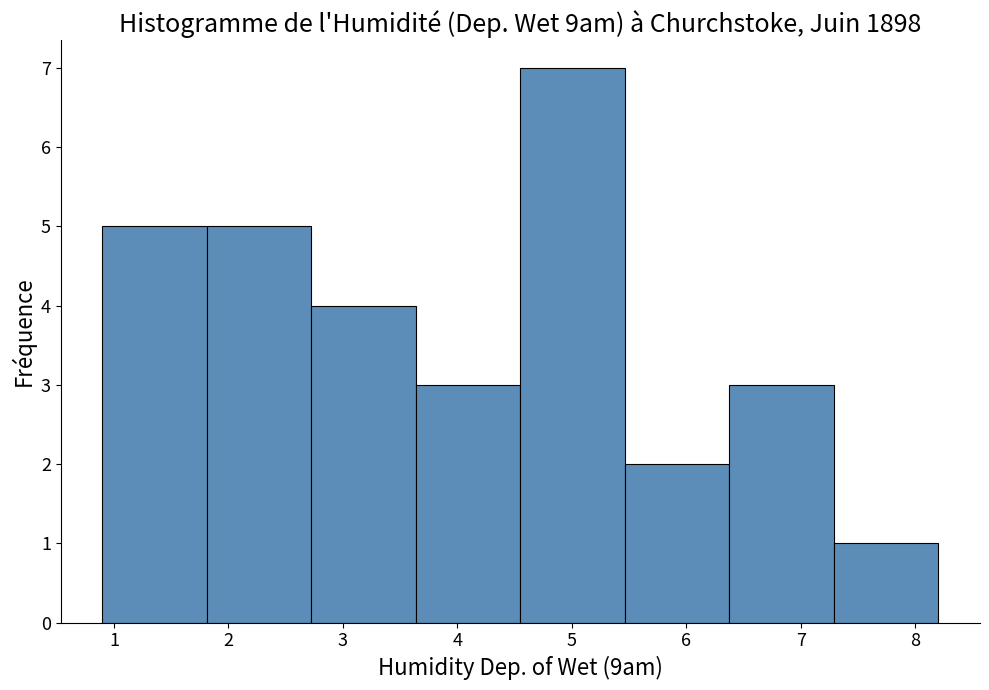

Over which range of the x-axis is the bar tallest?

4.6 to 5.5